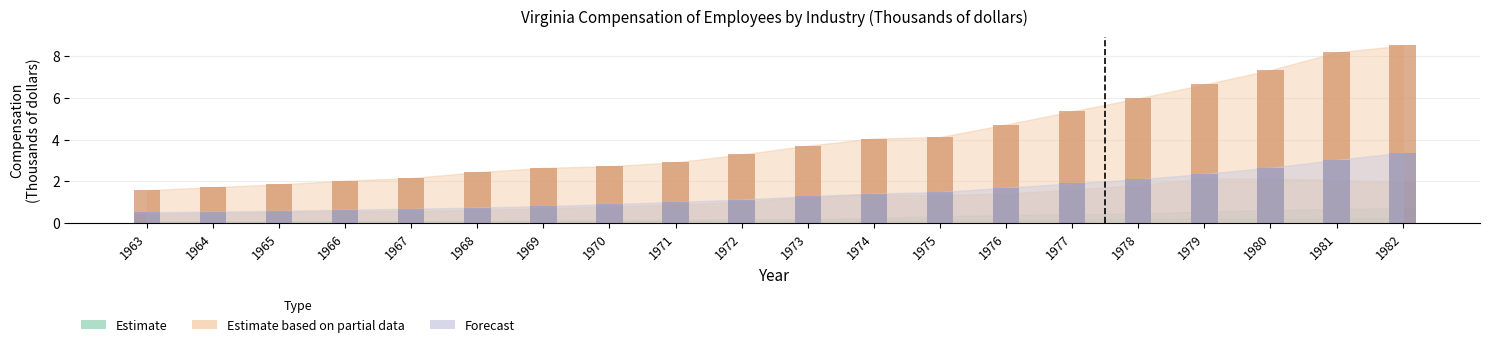

Are the bars horizontal?

No